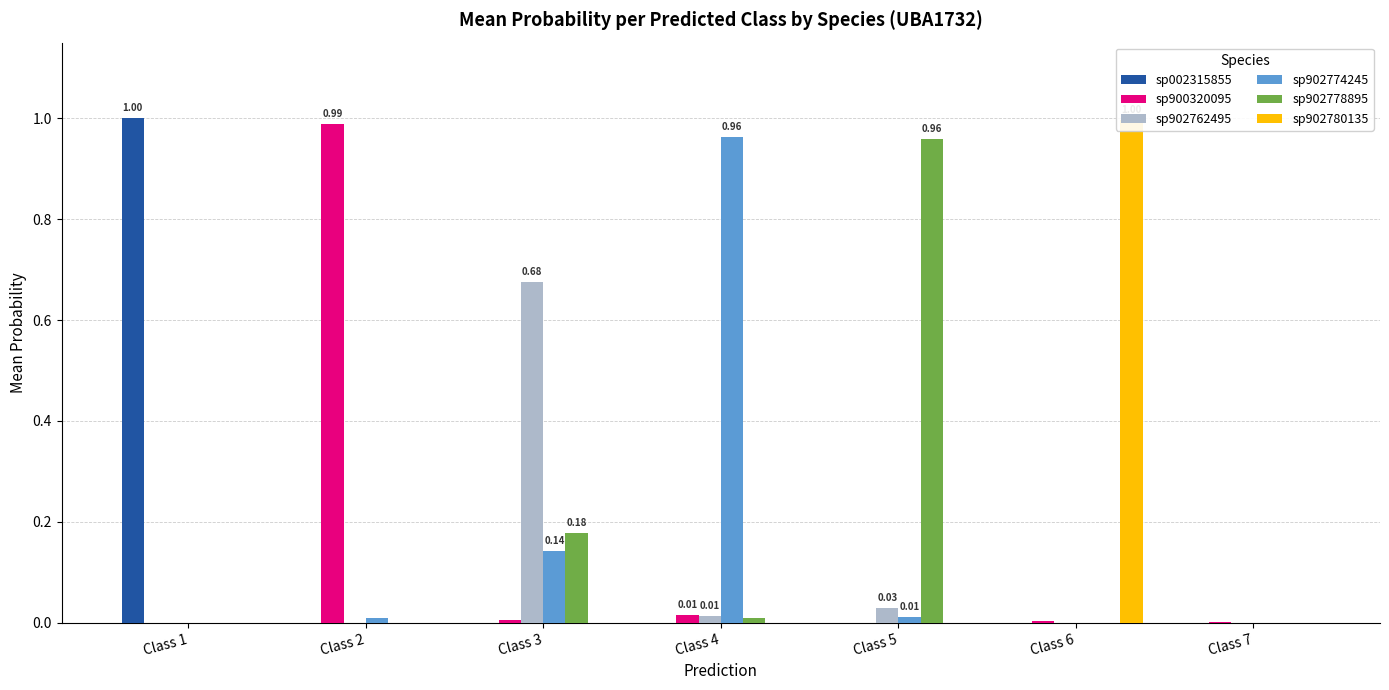

Reading left to right, extract all data points from this chart.

sp002315855: 1.0	0.0	0.0	0.0	0.0	0.0	0.0
sp900320095: 0.0	1.0	0.0	0.0	0.0	0.0	0.0
sp902762495: 0.0	0.0	0.7	0.0	0.0	0.0	0.0
sp902774245: 0.0	0.0	0.1	1.0	0.0	0.0	0.0
sp902778895: 0.0	0.0	0.2	0.0	1.0	0.0	0.0
sp902780135: 0.0	0.0	0.0	0.0	0.0	1.0	0.0